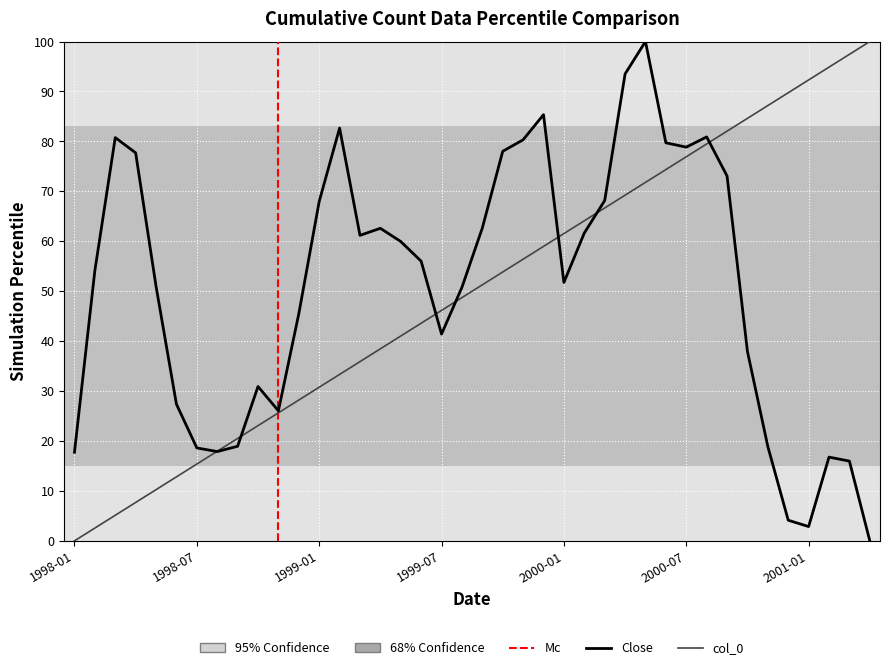

Reading right to left, extract all data points from this chart.

close: 0.0	16.0	16.8	2.9	4.1	18.9	37.9	73.1	80.9	78.8	79.7	100.0	93.5	68.2	61.7	51.8	85.4	80.3	78.0	62.7	50.8	41.4	56.0	59.9	62.6	61.2	82.7	68.0	45.5	26.0	30.9	18.9	17.9	18.6	27.4	51.0	77.7	80.8	54.1	17.8
col_0: 100.0	97.4	94.9	92.3	89.7	87.2	84.6	82.1	79.5	76.9	74.4	71.8	69.2	66.7	64.1	61.5	59.0	56.4	53.8	51.3	48.7	46.2	43.6	41.0	38.5	35.9	33.3	30.8	28.2	25.6	23.1	20.5	17.9	15.4	12.8	10.3	7.7	5.1	2.6	0.0